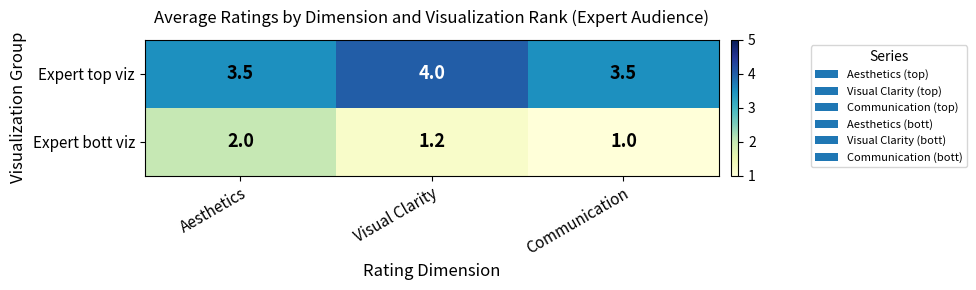

Rank the series at Aesthetics from highest to lowest value.

Expert top viz, Expert bott viz